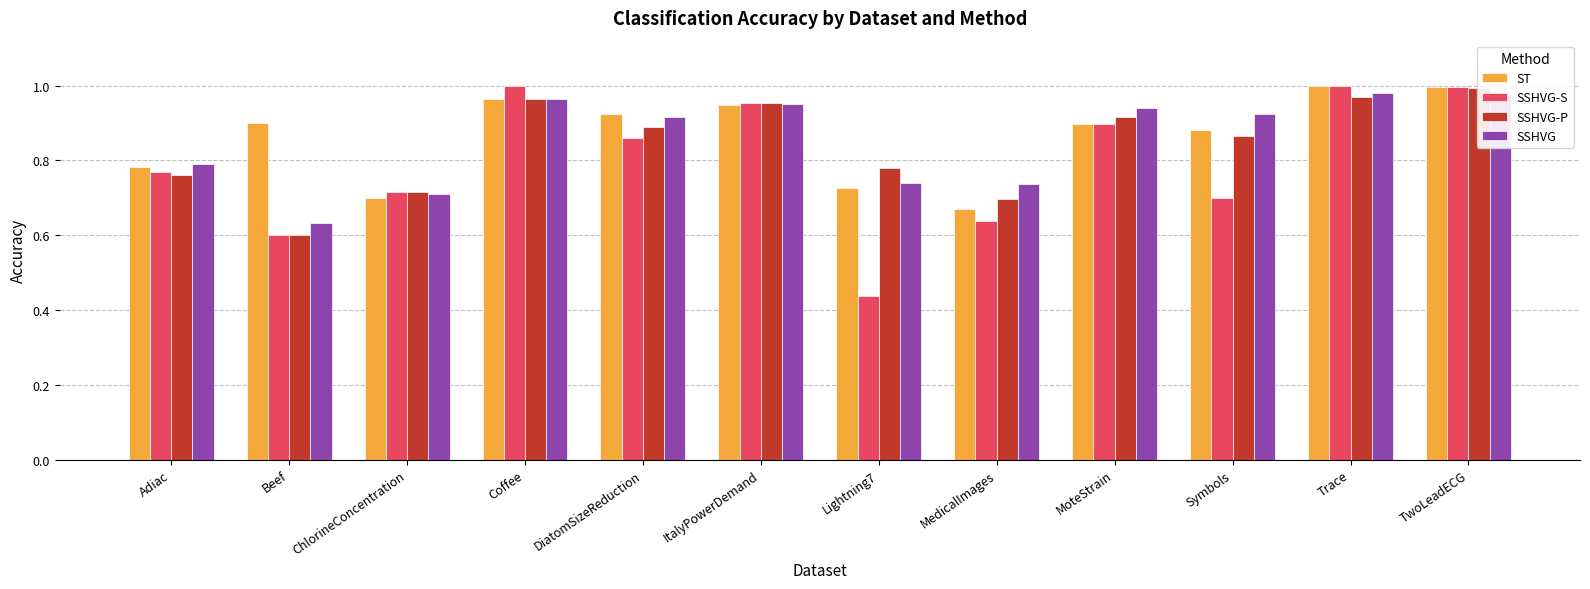

What is the total value across all series at ItalyPowerDemand?

3.8